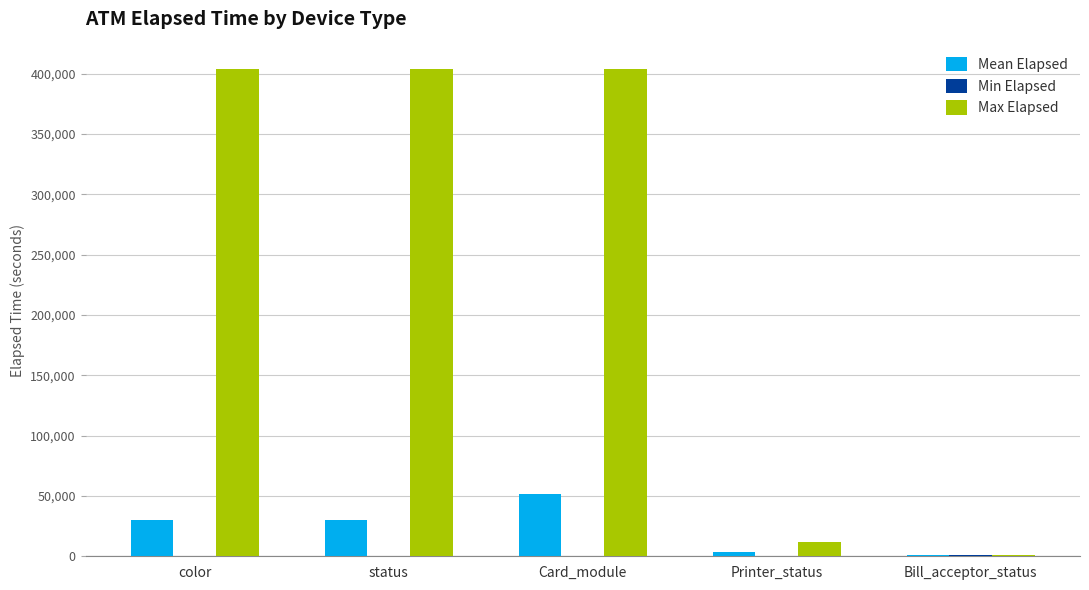

What is the maximum value shown in the chart?

404116